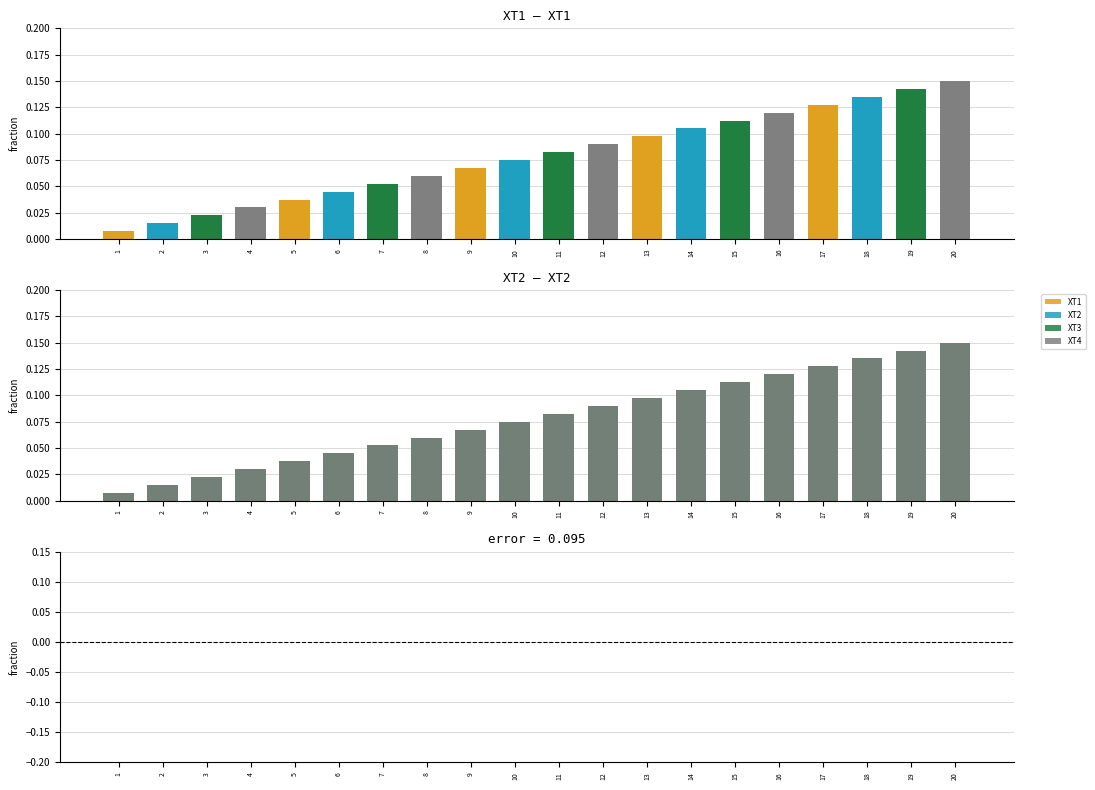

Rank the series by their maximum value, from lowest to highest.

error, XT1, XT2, XT3, XT4